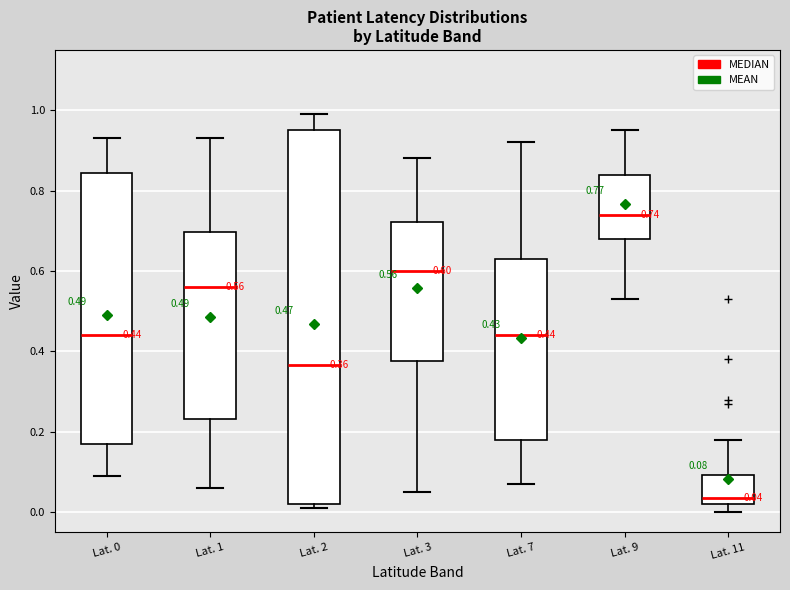

Which box is the tallest, from its lower edge to its upper edge?

Lat. 2